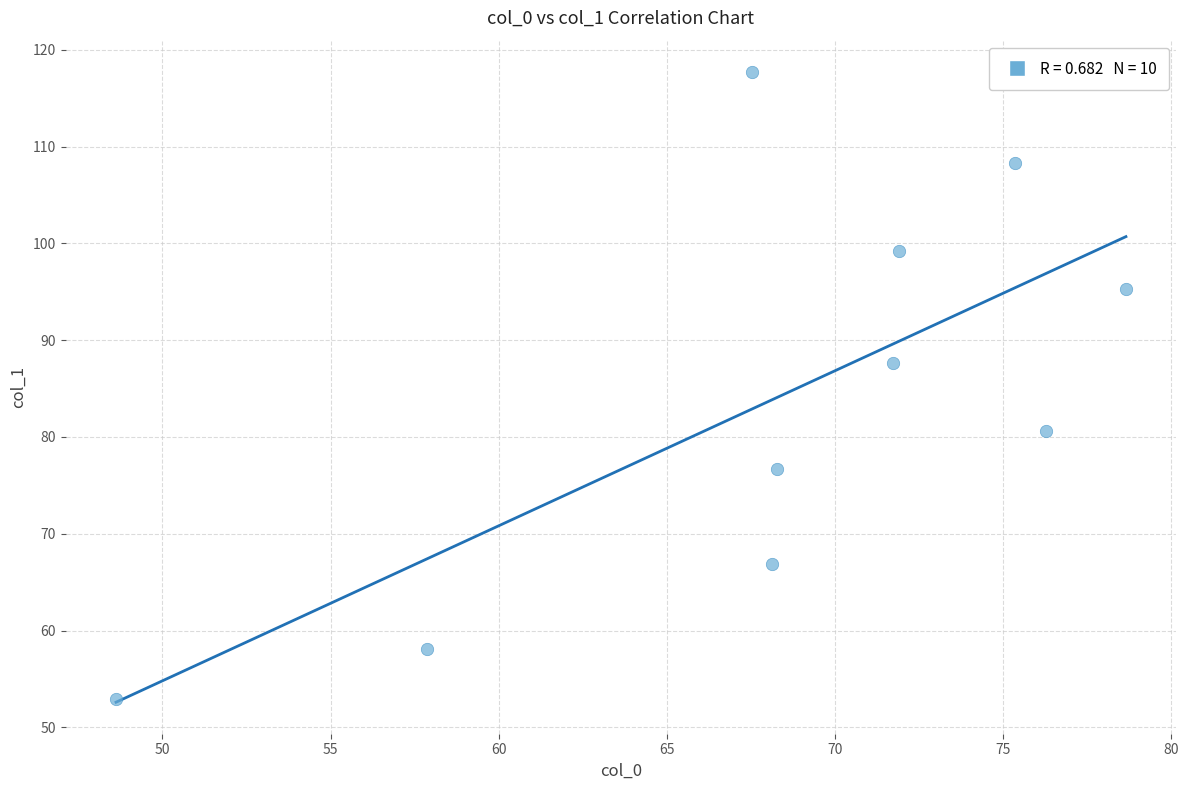

What is the average Y value?

84.3